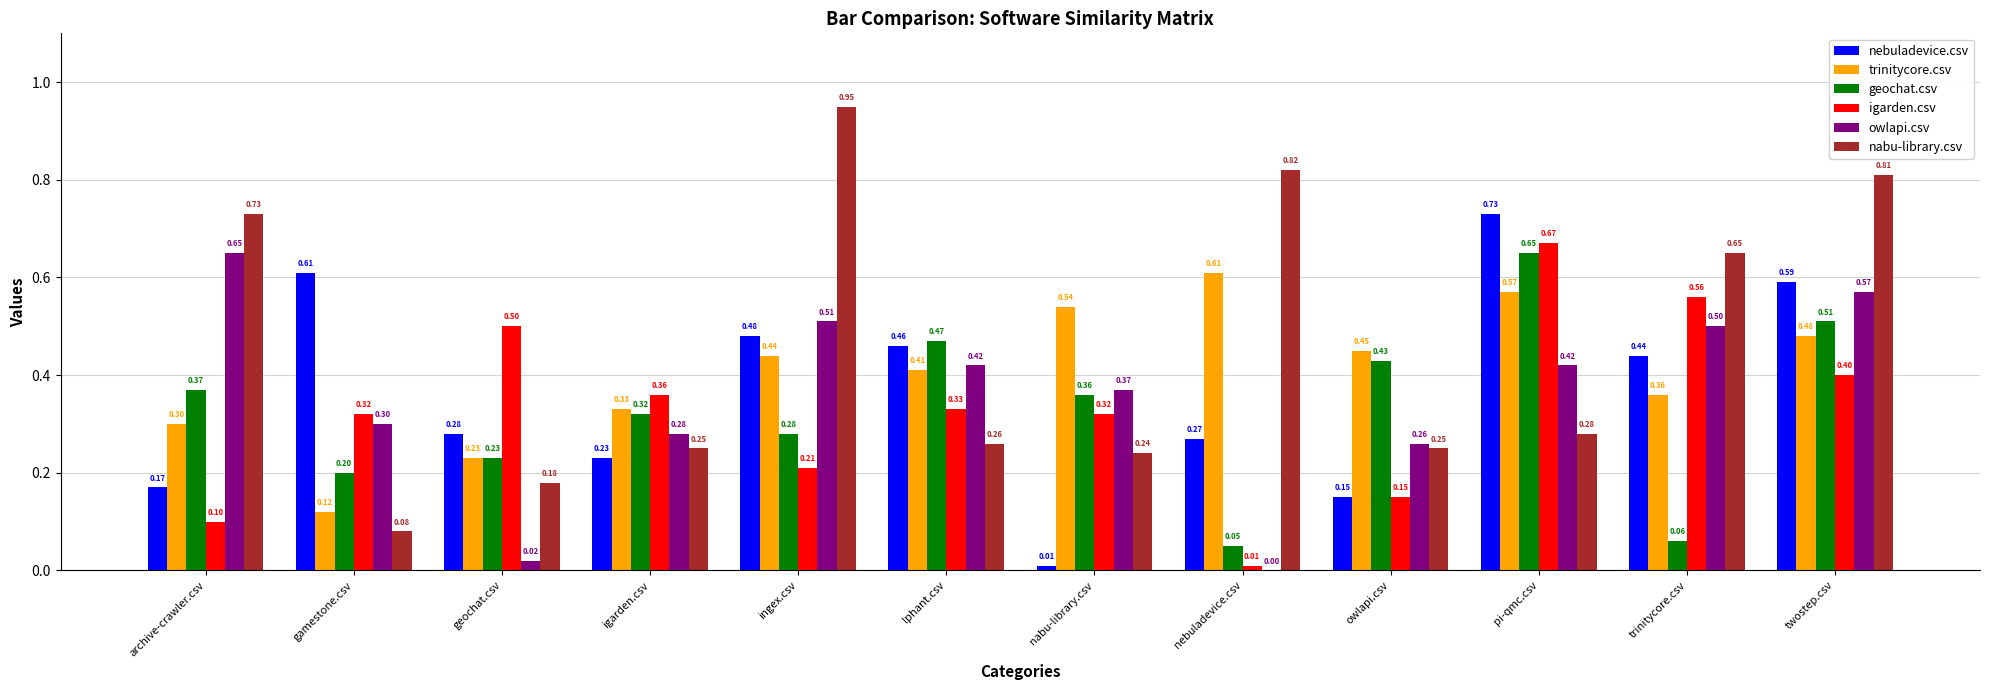

What are all the series names shown in the legend?

nebuladevice.csv, trinitycore.csv, geochat.csv, igarden.csv, owlapi.csv, nabu-library.csv